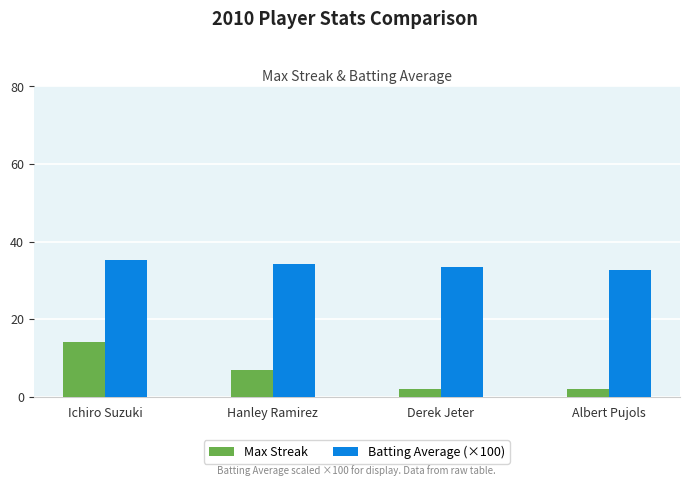

What is the label of the 2nd bar from the right?

Derek Jeter